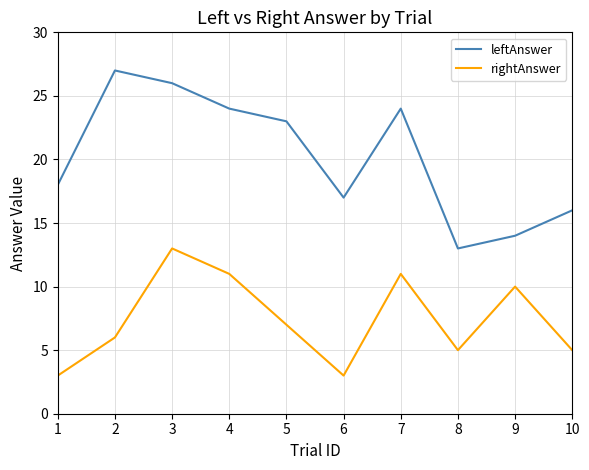

What is the difference between the highest and lowest values at 2?

21